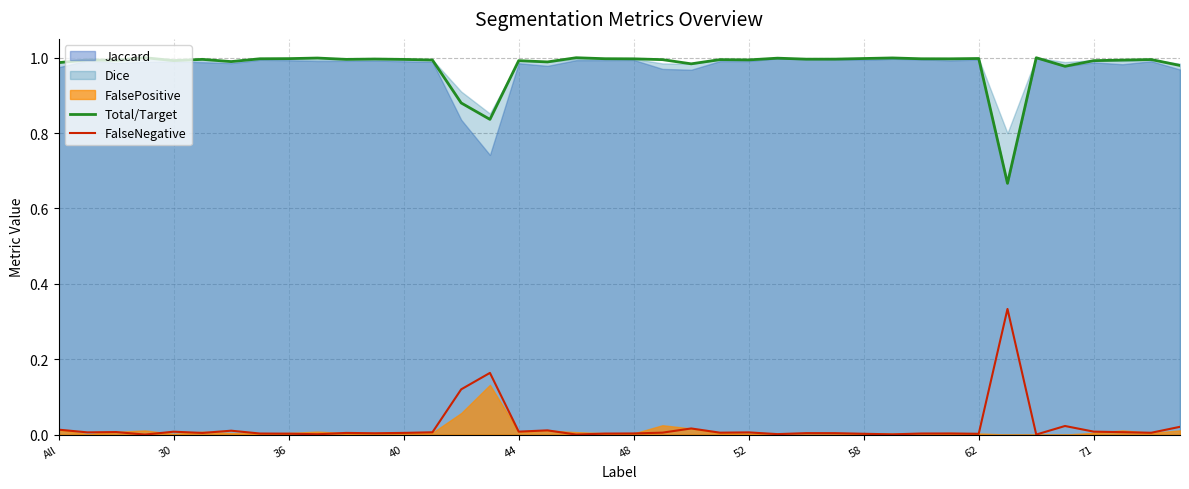

How many lines are shown in the chart?

2